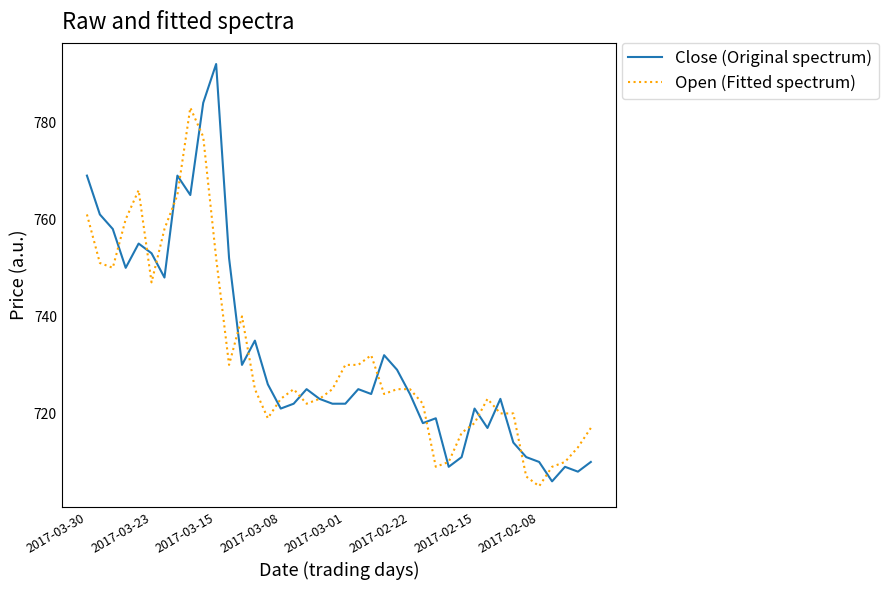

Which series has the largest range (max minus min)?

Close (Original spectrum)